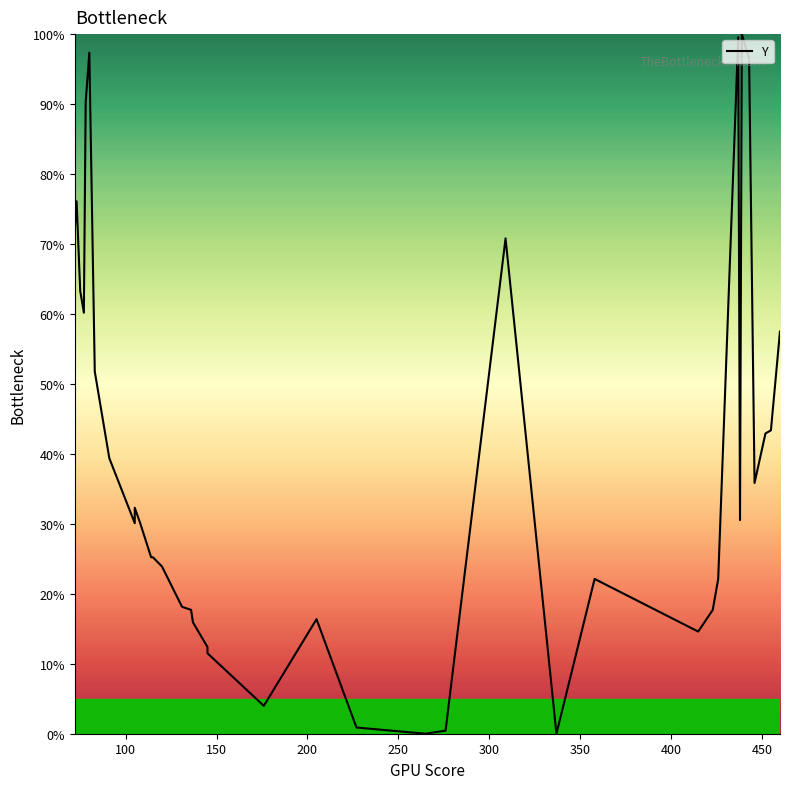

What is the value of the 6th point from the left?

90.3